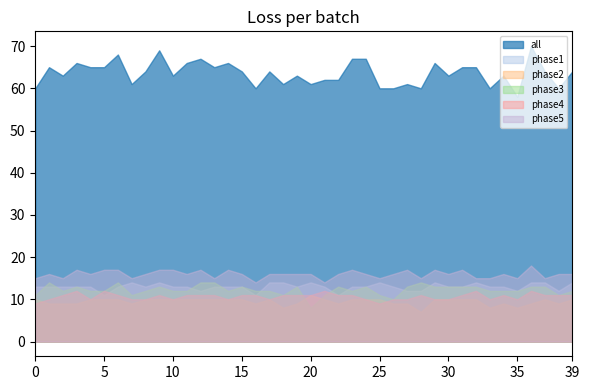

Does the chart have visible grid lines?

No